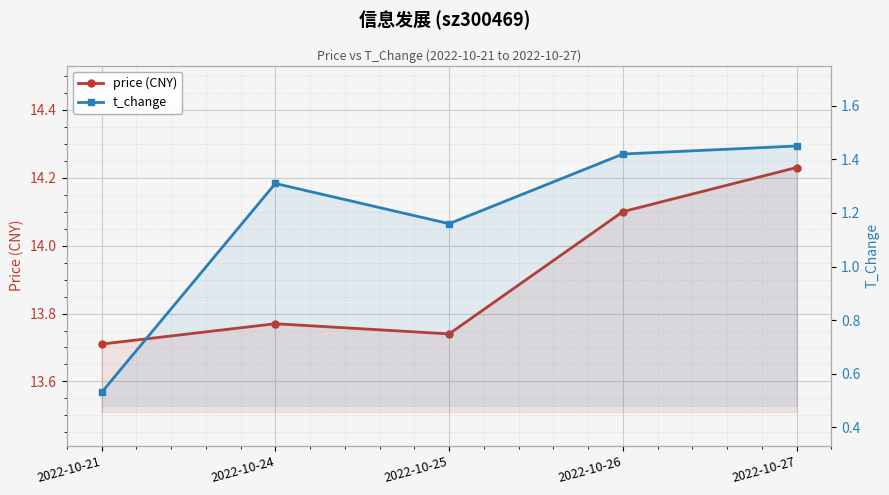

What is the value of the t_change point at the 2nd from the left?

1.3